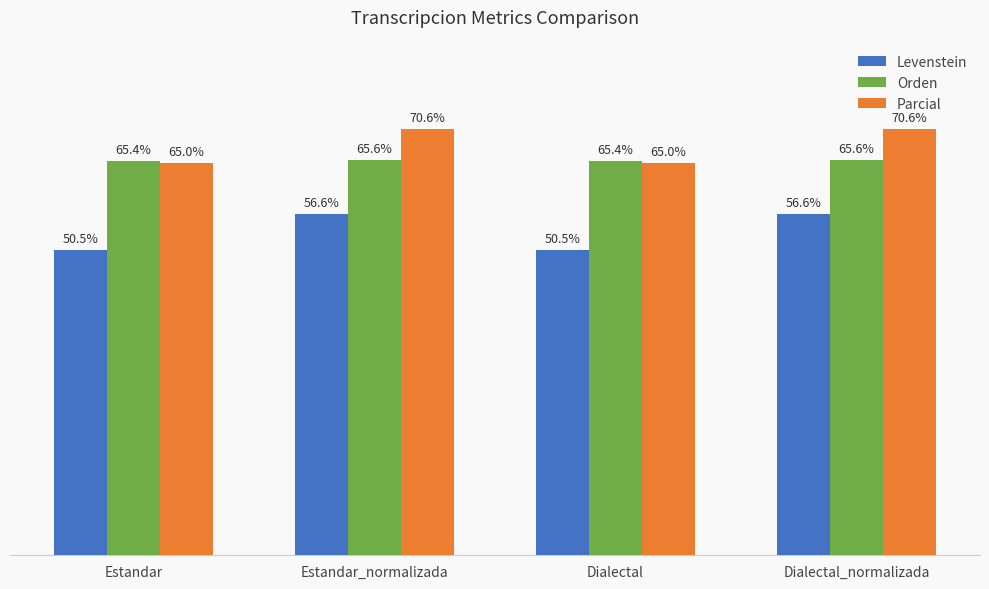

Which series has the widest spread of values?

Levenstein